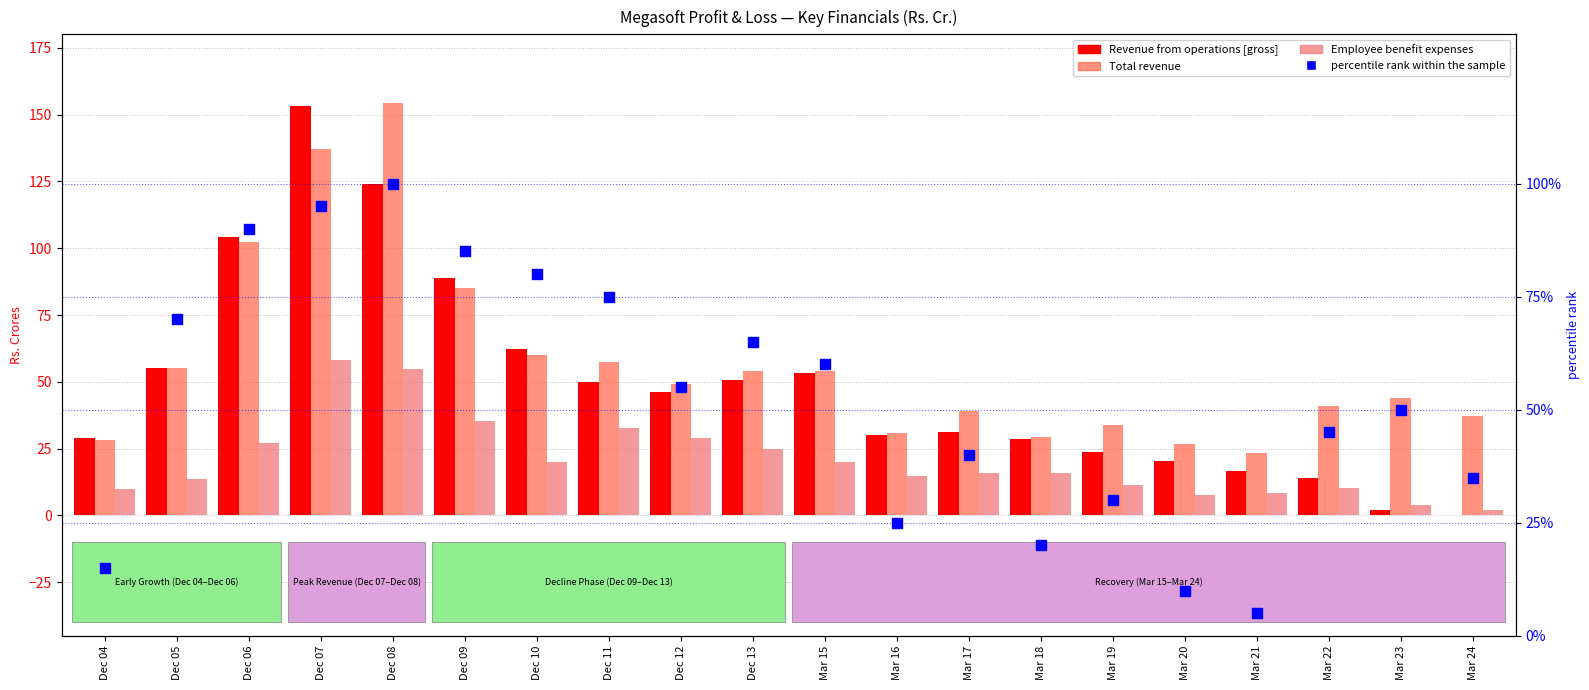

What are all the series names shown in the legend?

Revenue from operations [gross], Total revenue, Employee benefit expenses, percentile rank within the sample